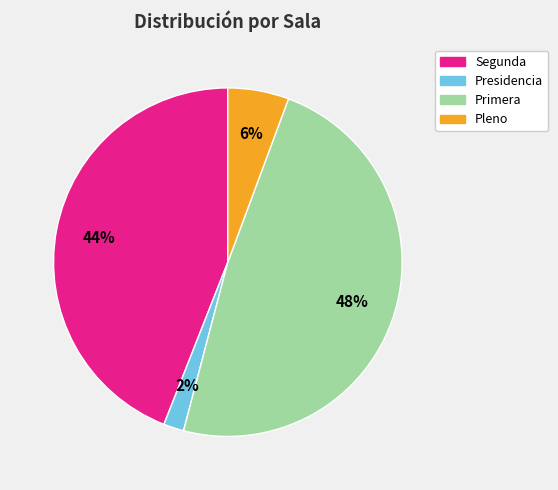

Is it true that Pleno is 6% of the pie?

True